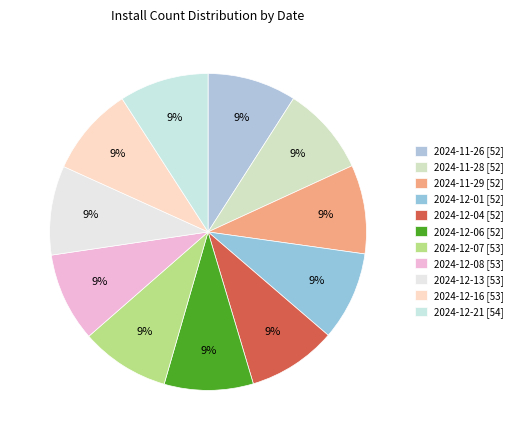

What is the smallest slice in the pie chart?

2024-11-26